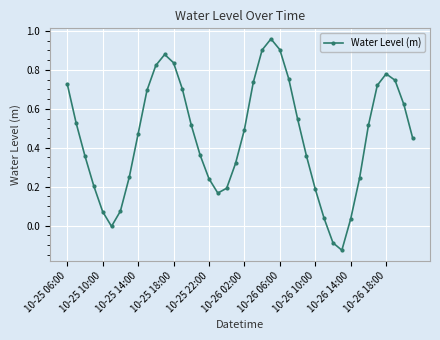

How many points are higher than both their immediate neighbors (excluding endpoints)?

3